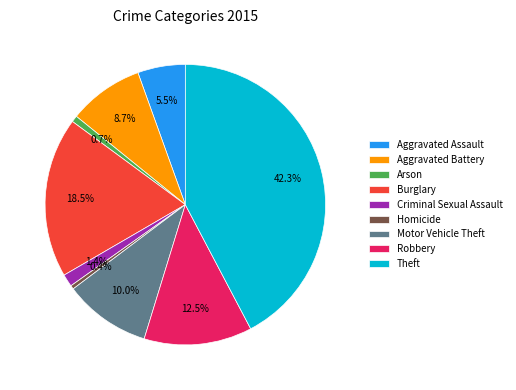

How many segments does this pie chart have?

9